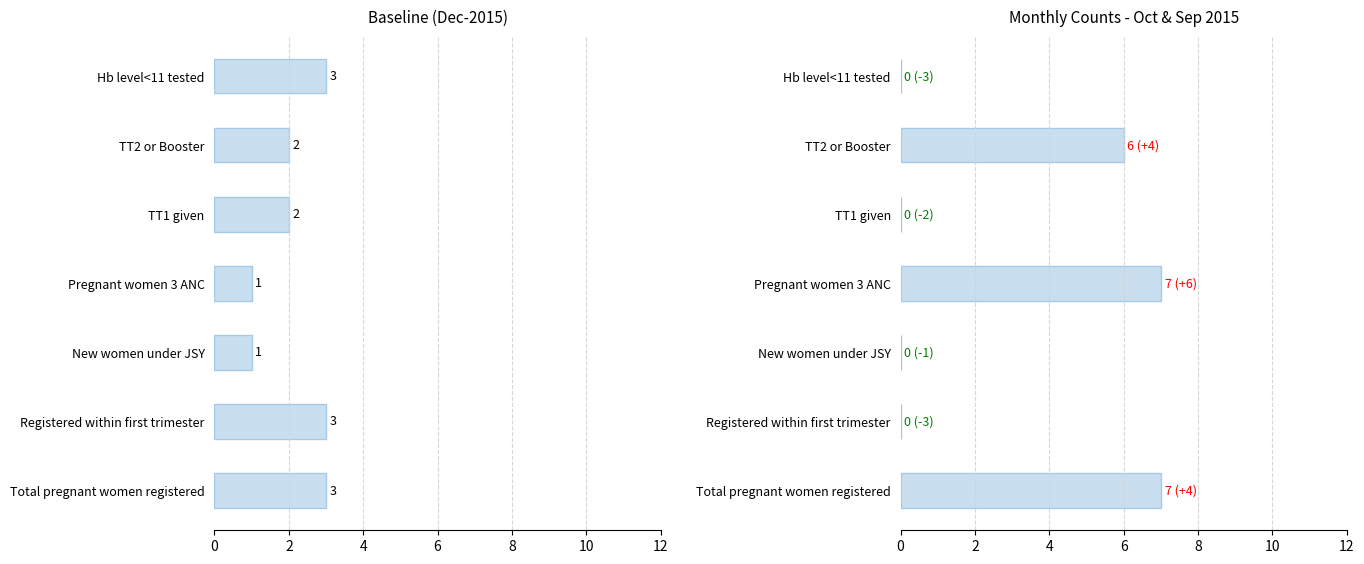

True or false: Dec-2015 has a value of 3 at Registered within first trimester.

True